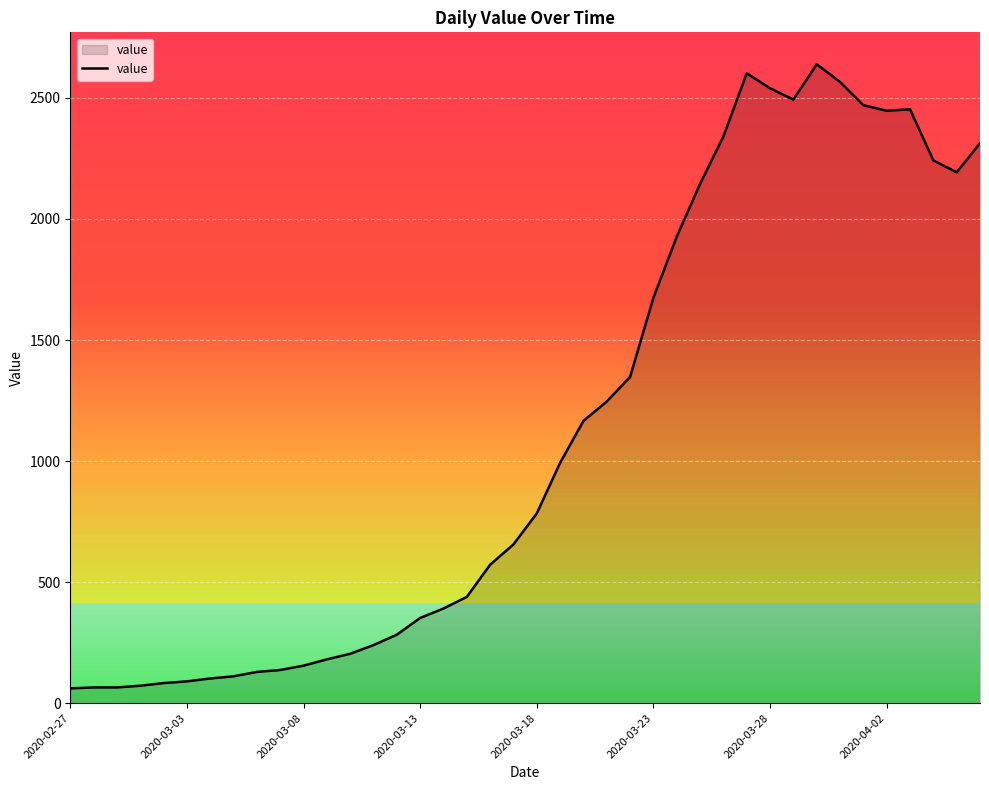

What is the greatest value displayed?

2639